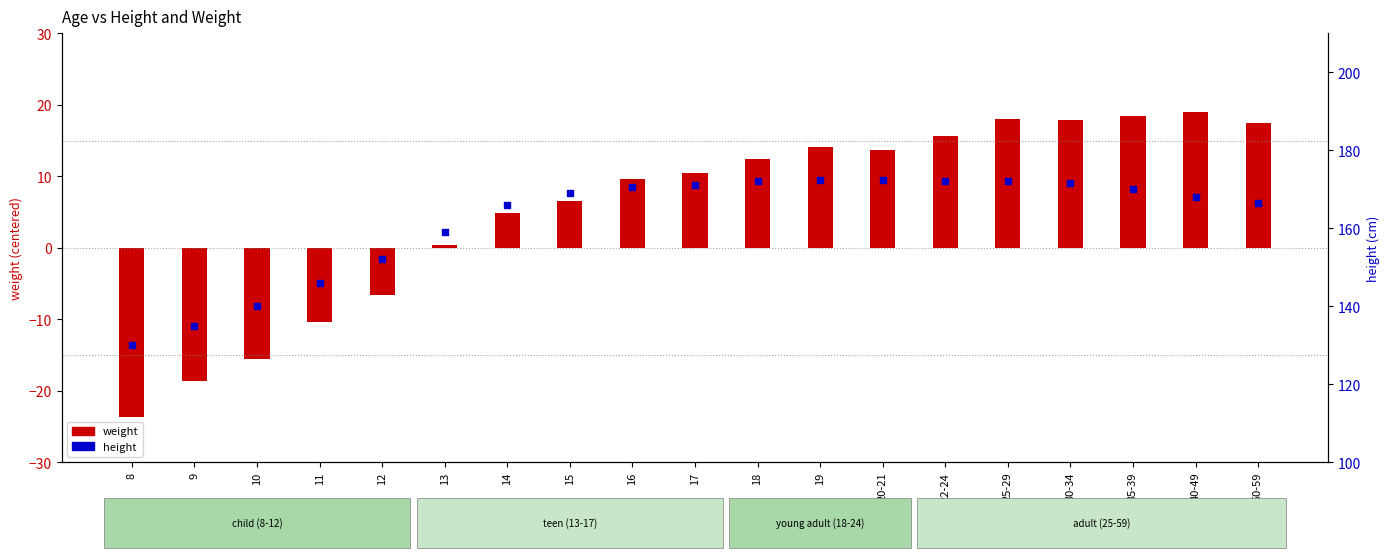

Which series reaches the minimum Y coordinate?

weight